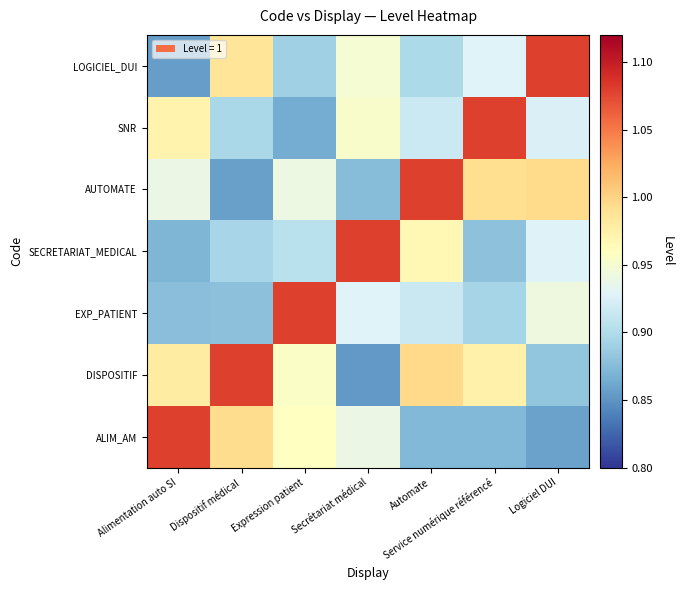

What is the maximum value shown in the chart?

1.1